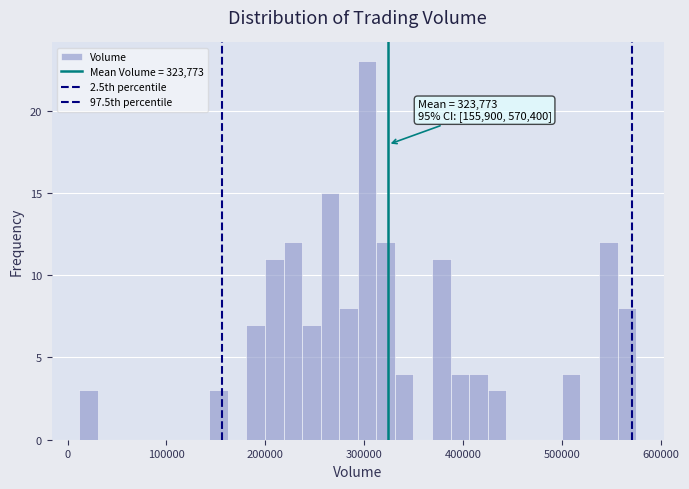

Around what value on the x-axis is the tallest bar? Give the approximate position of its centre, as read against the axis.

300000